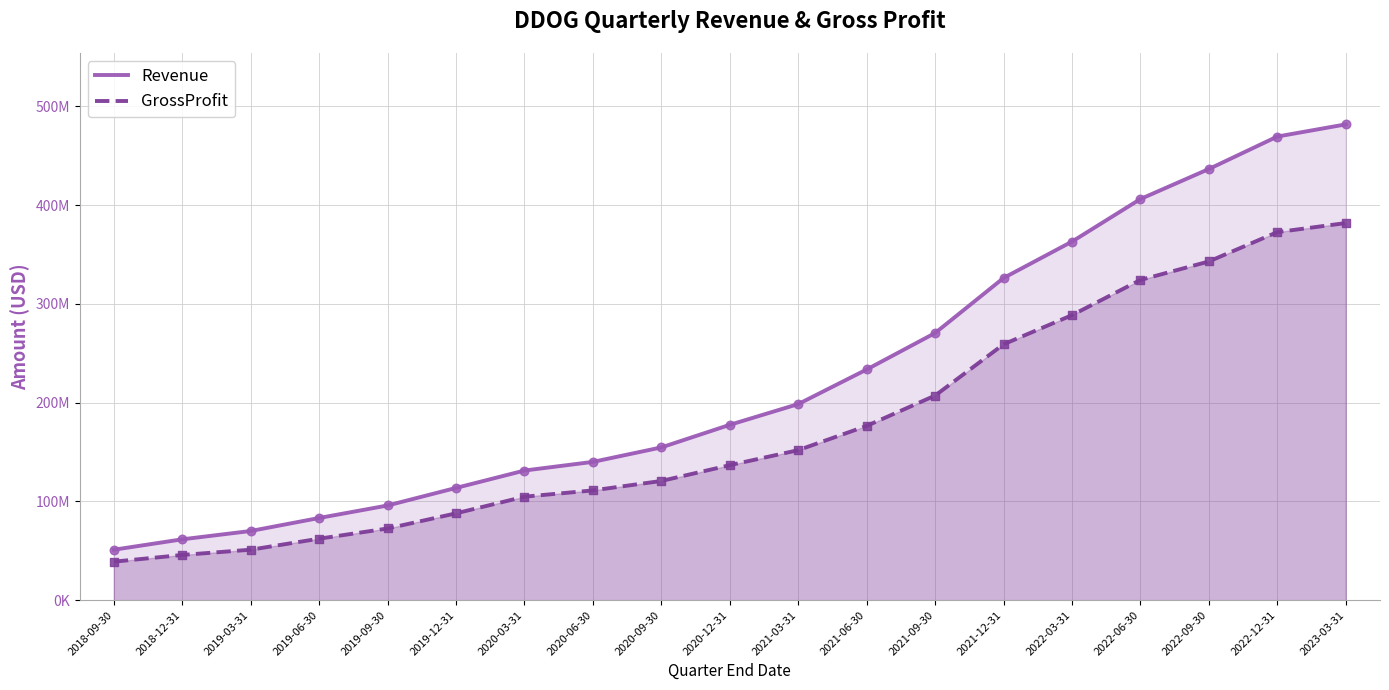

Which series contains the highest Y value?

Revenue